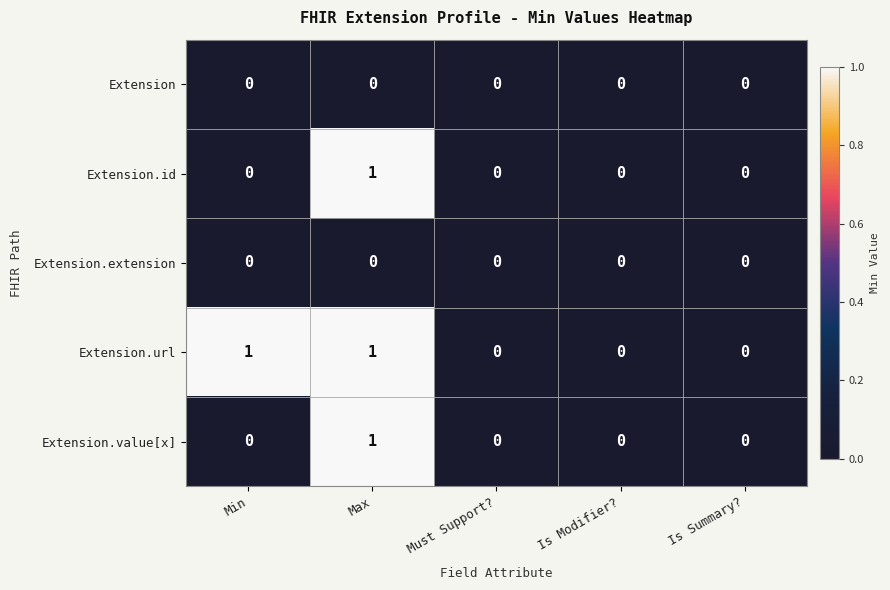

Reading left to right, list all the values displayed in this chart.

Extension: 0	0	0	0	0
Extension.id: 0	1	0	0	0
Extension.extension: 0	0	0	0	0
Extension.url: 1	1	0	0	0
Extension.value[x]: 0	1	0	0	0